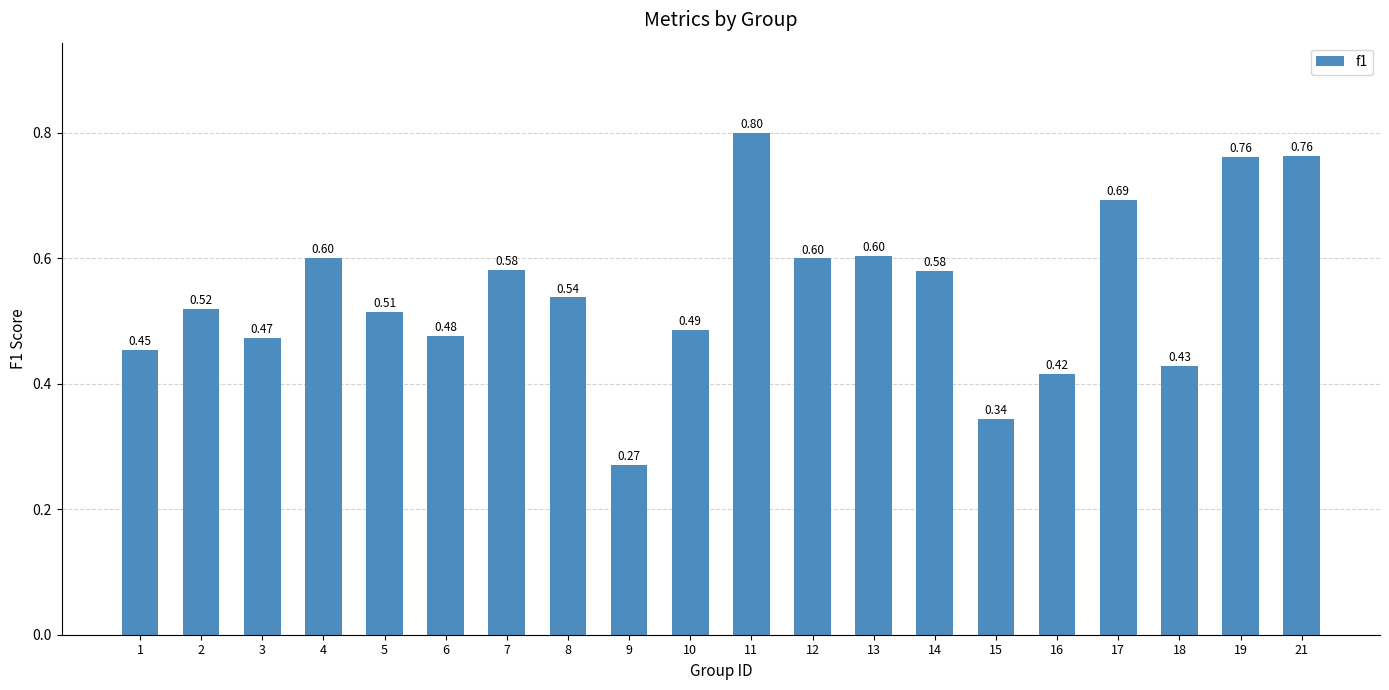

What is the difference between the values at 12 and 8?

0.1